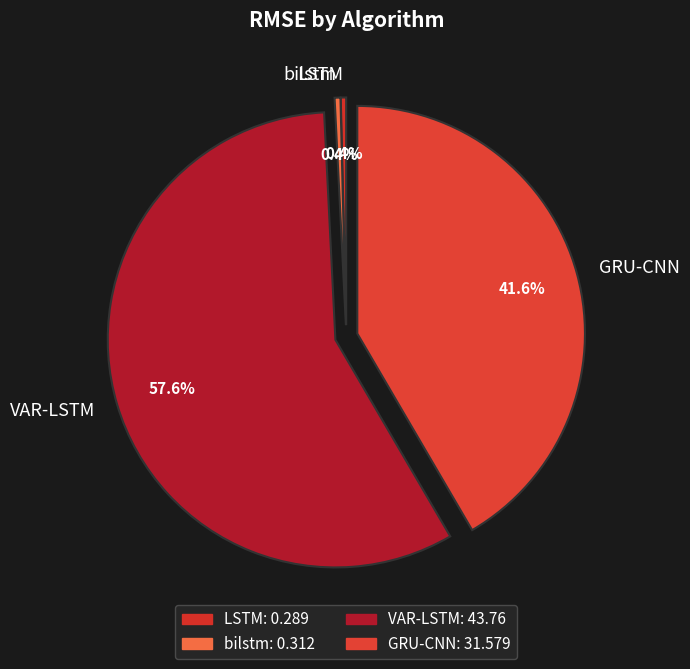

How many slices are in this pie chart?

4